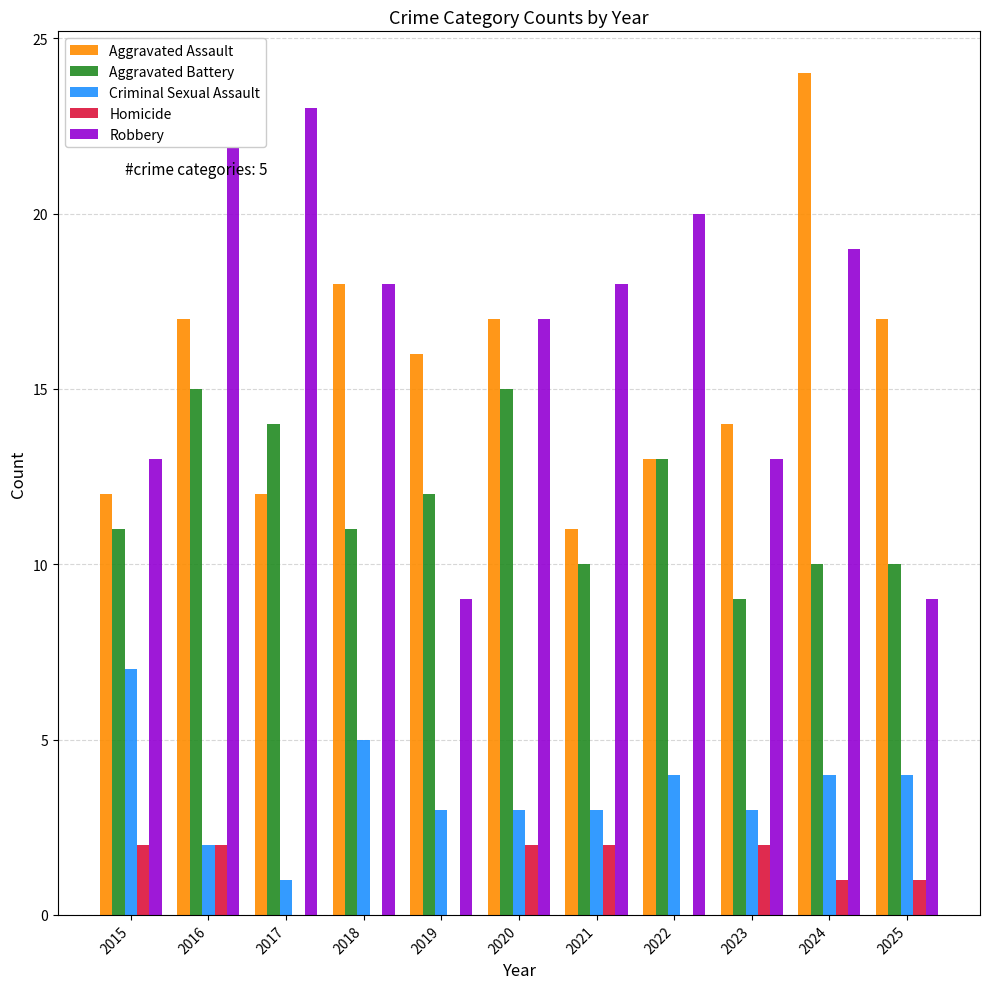

Reading left to right, what are all the values shown in this chart?

Aggravated Assault: 2015=12	2016=17	2017=12	2018=18	2019=16	2020=17	2021=11	2022=13	2023=14	2024=24	2025=17
Aggravated Battery: 2015=11	2016=15	2017=14	2018=11	2019=12	2020=15	2021=10	2022=13	2023=9	2024=10	2025=10
Criminal Sexual Assault: 2015=7	2016=2	2017=1	2018=5	2019=3	2020=3	2021=3	2022=4	2023=3	2024=4	2025=4
Homicide: 2015=2	2016=2	2017=0	2018=0	2019=0	2020=2	2021=2	2022=0	2023=2	2024=1	2025=1
Robbery: 2015=13	2016=22	2017=23	2018=18	2019=9	2020=17	2021=18	2022=20	2023=13	2024=19	2025=9